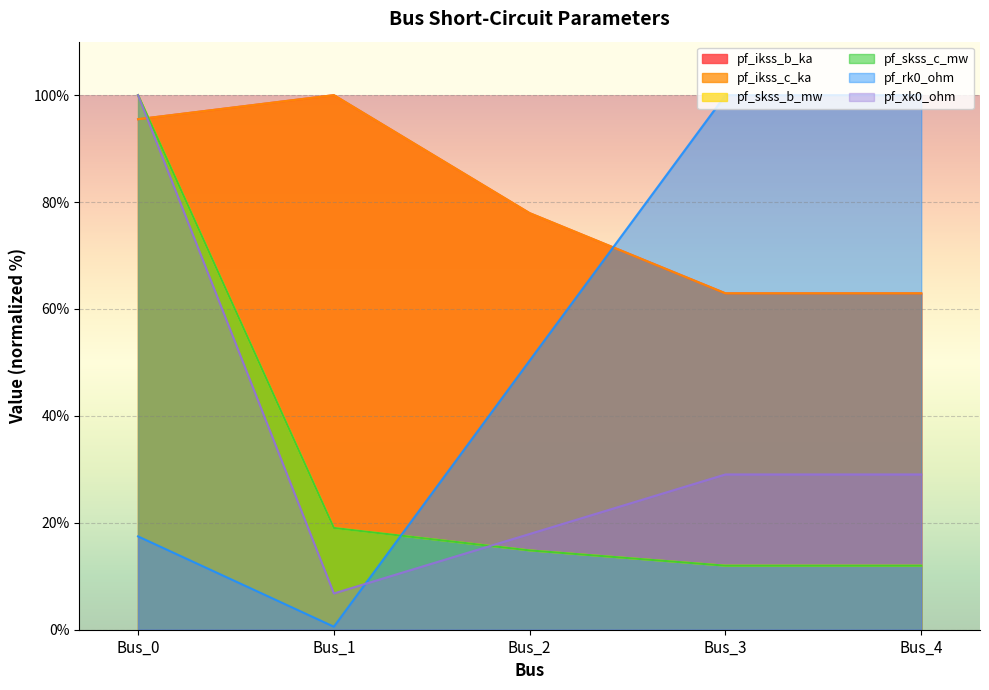

What is the lowest value of the pf_ikss_b_ka series?

62.9